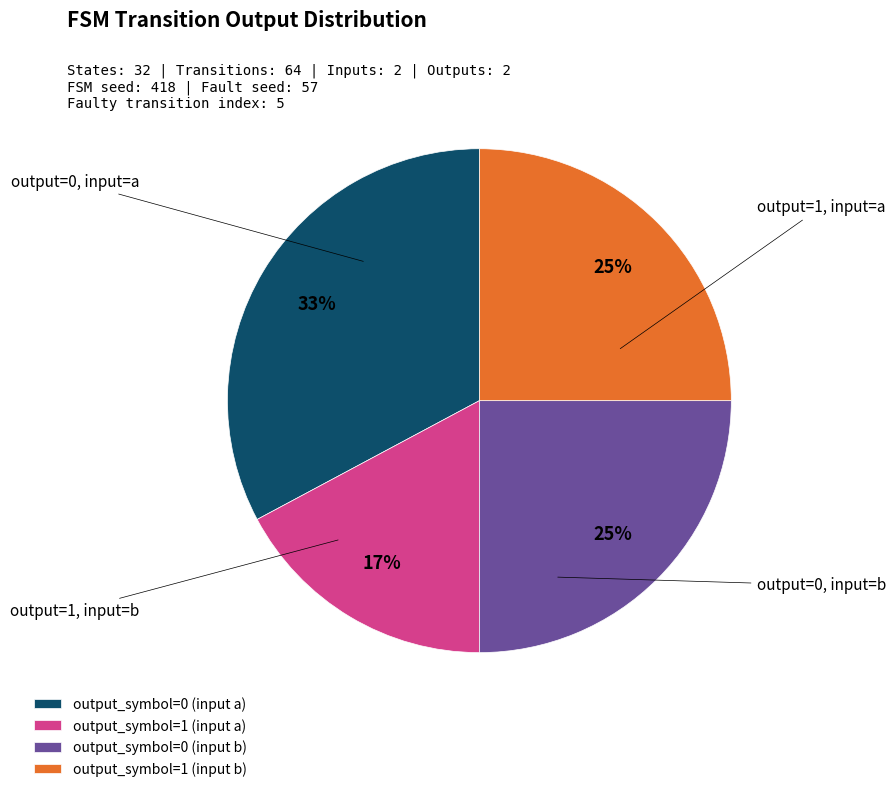

How many segments does this pie chart have?

4